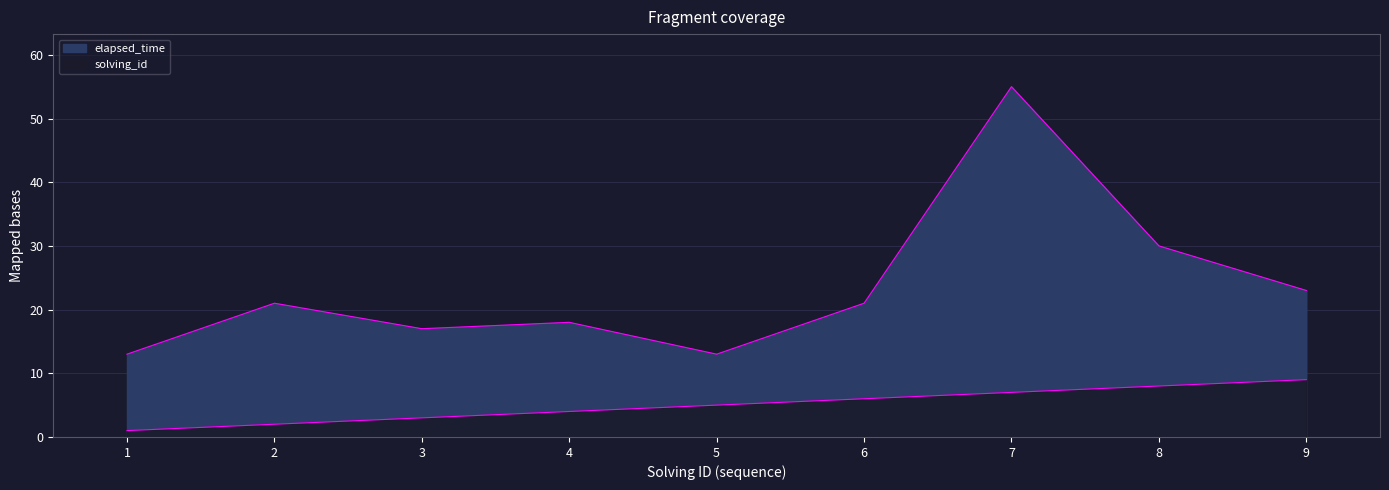

Reading left to right, extract all data points from this chart.

solving_id: 1	2	3	4	5	6	7	8	9
elapsed_time: 13	21	17	18	13	21	55	30	23